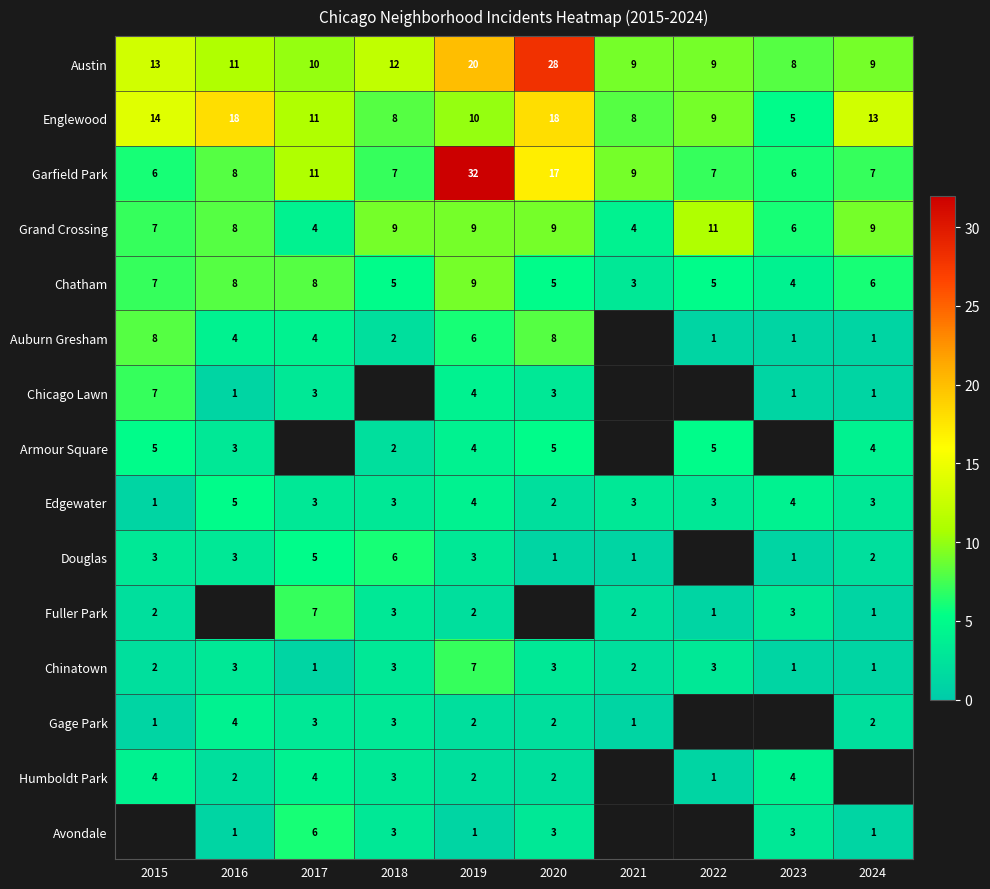

Is the value of Auburn Gresham at 2015 greater than the value of Englewood at 2020?

No